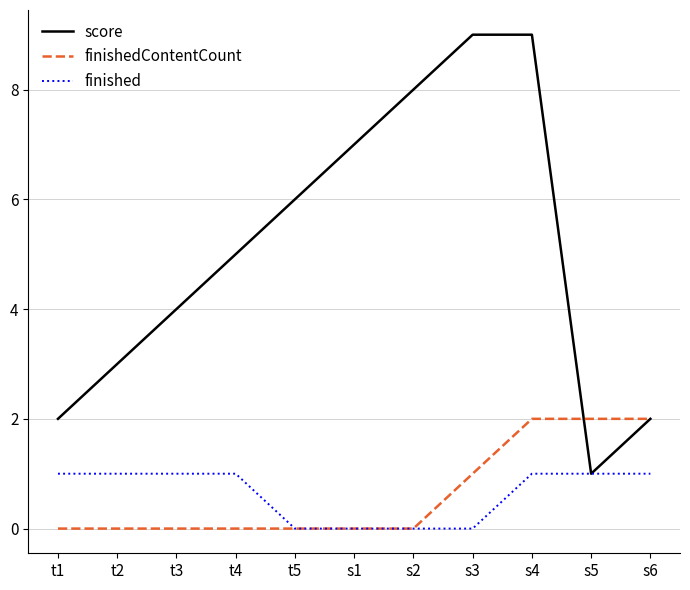

What position from the right is t2?

10